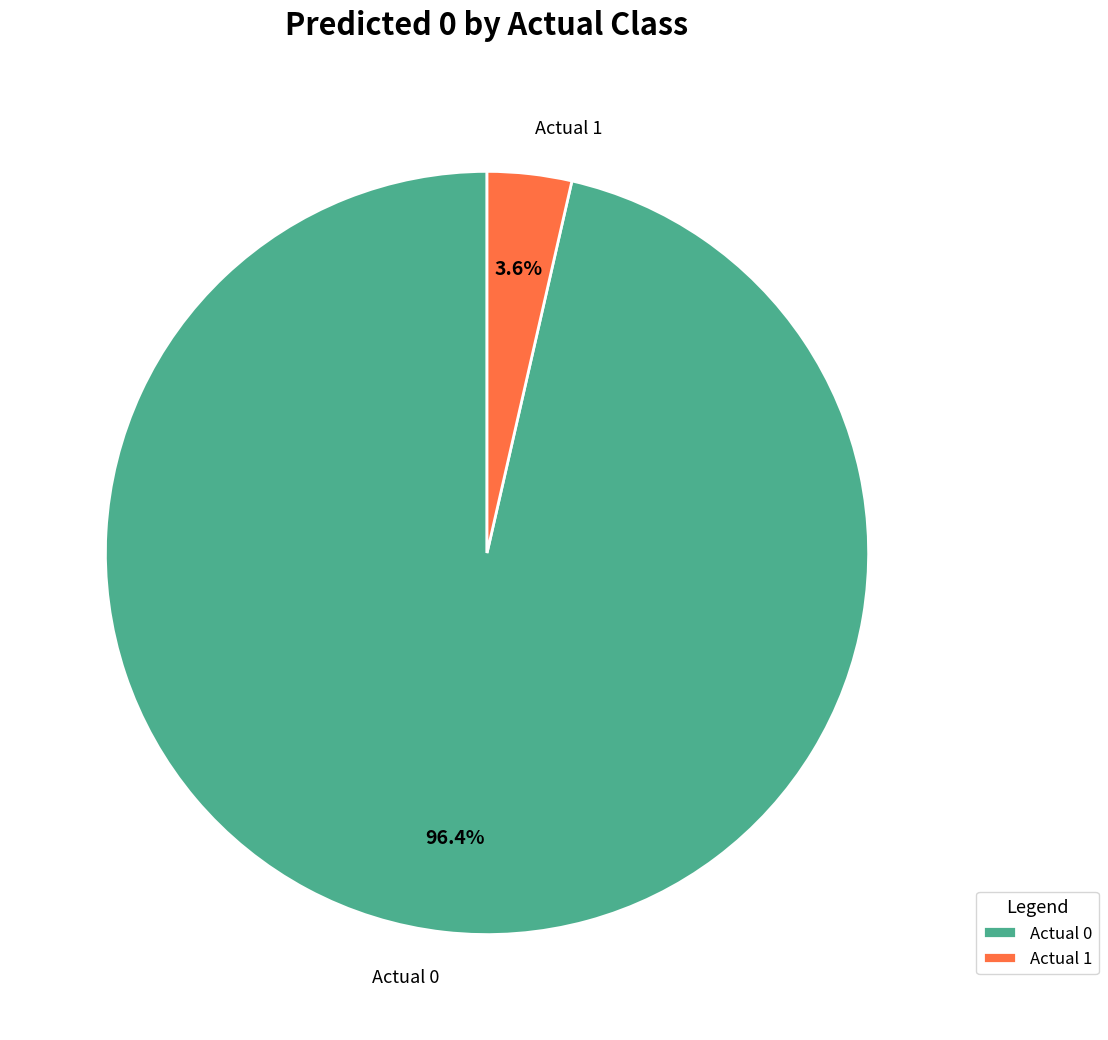

What is the majority slice?

Actual 0